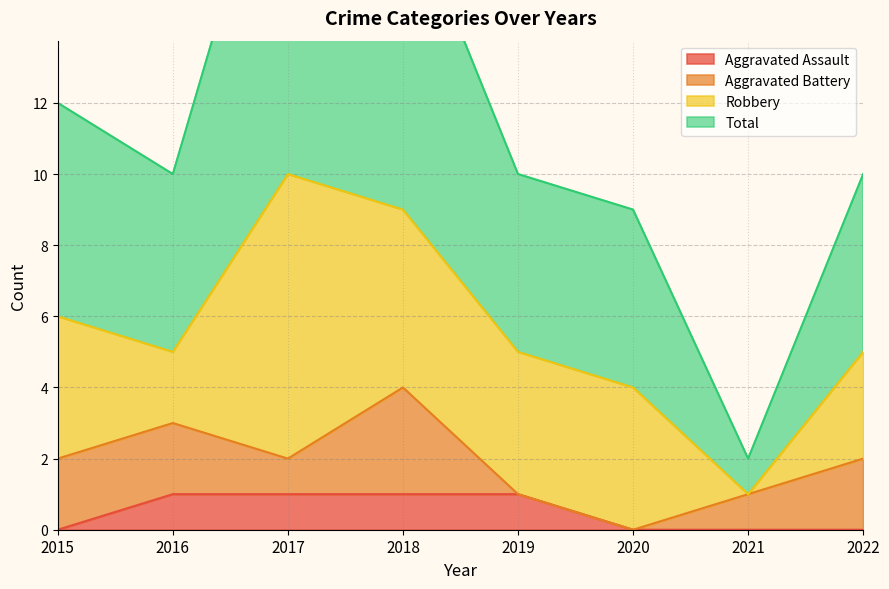

Is the value of Total at 2019 greater than the value of Aggravated Assault at 2015?

Yes